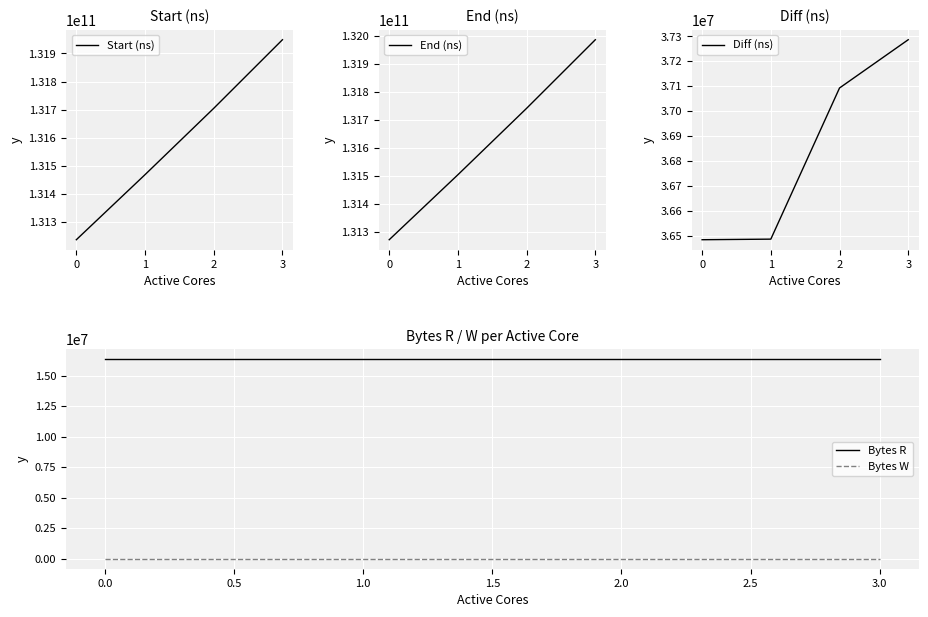

True or false: Bytes R has a value of 21436484 at 2.0.

False